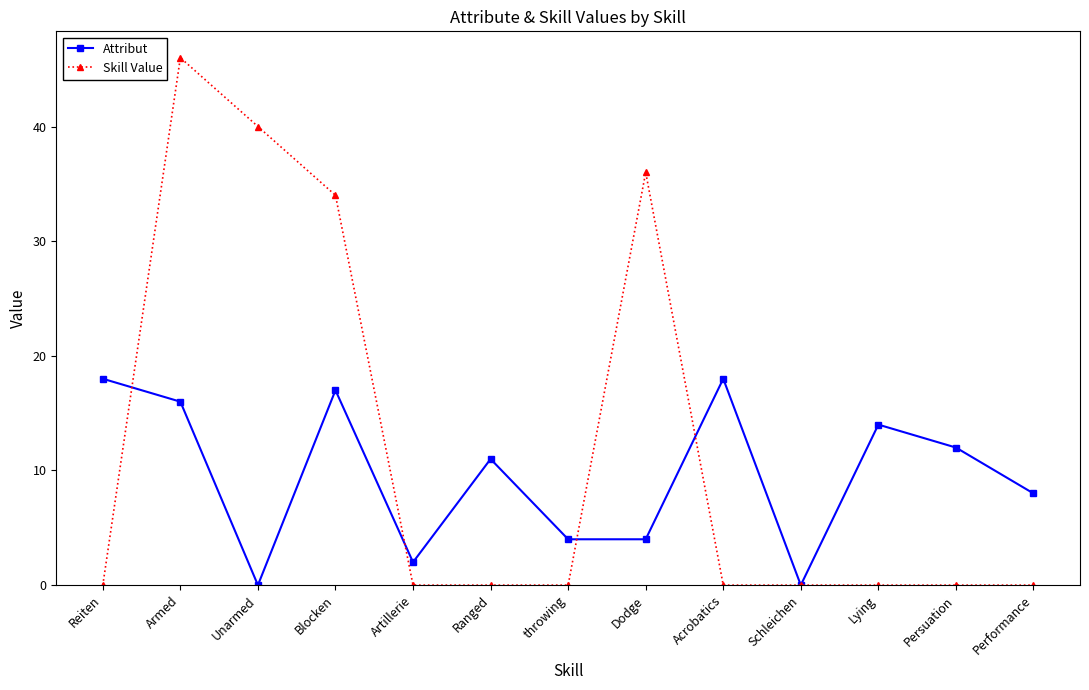

What is the total value across all series at Armed?

62